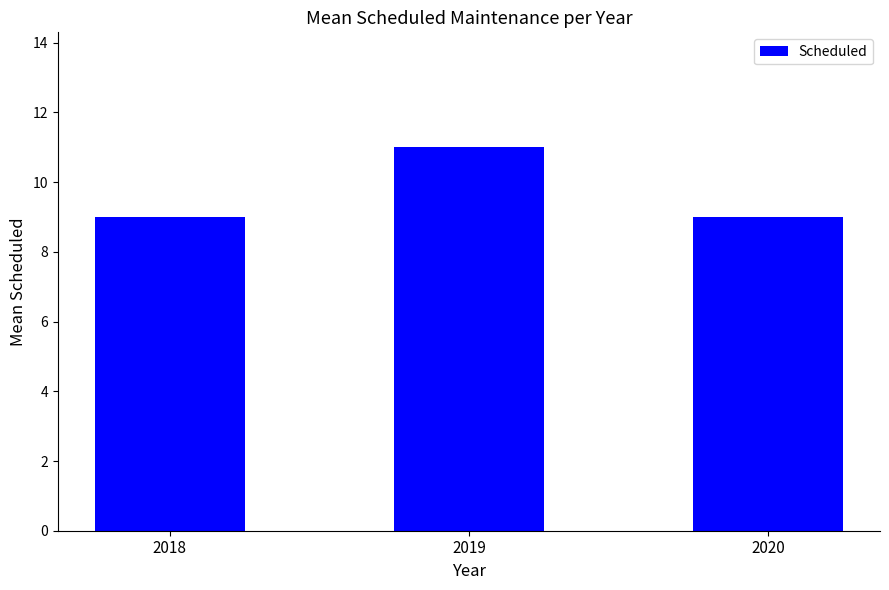

What is the smallest value displayed?

9